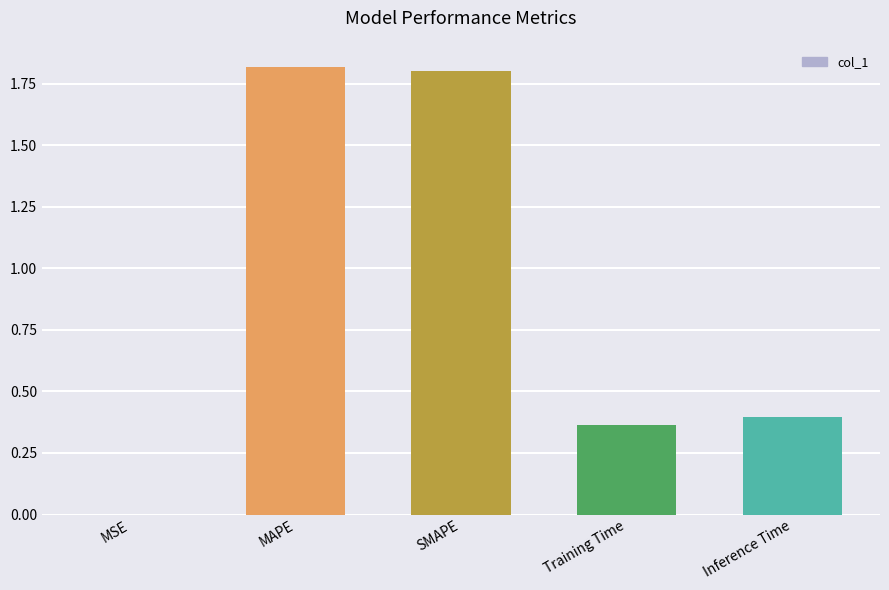

Which has a higher value, MAPE or Inference Time?

MAPE